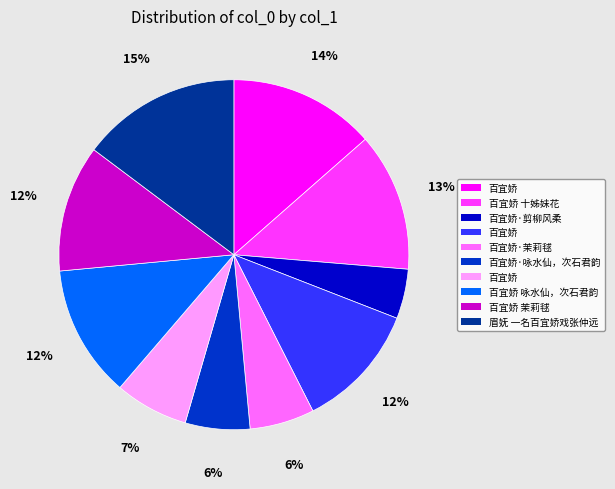

Is there any slice that represents more than half of the pie?

No